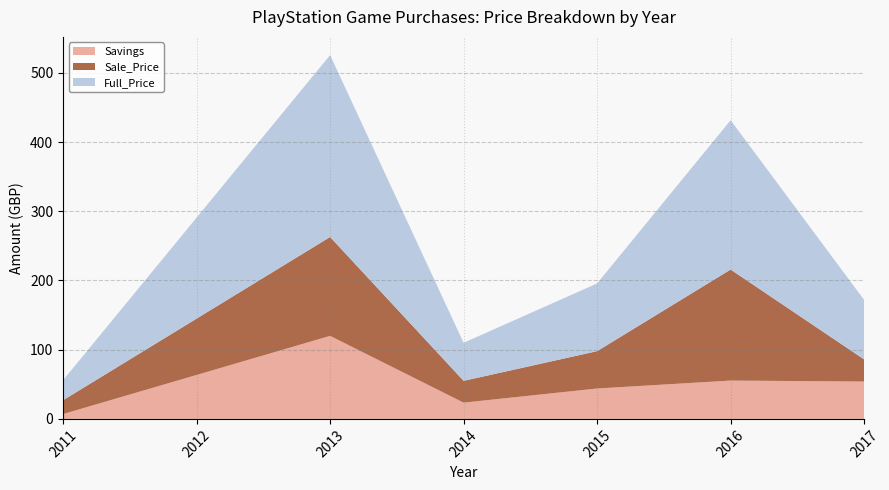

What is the total value across all series at 2017?

171.9